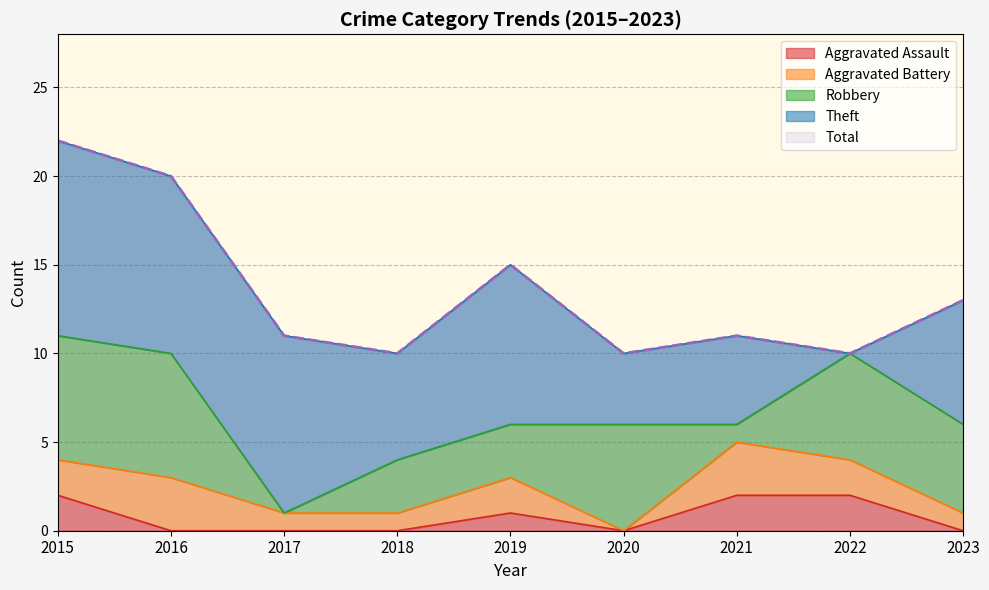

Where does the Aggravated Battery series first go above 2?

2016